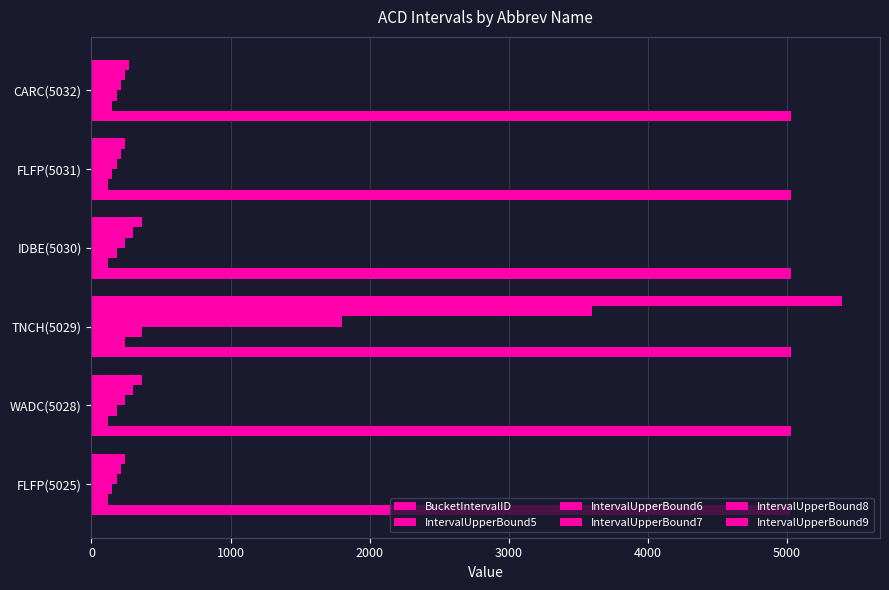

How many values in the BucketIntervalID series are below 5030?

3